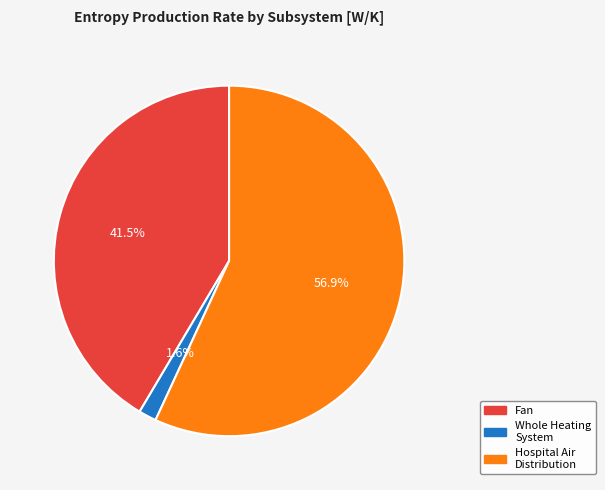

Does any single category account for the majority?

Yes